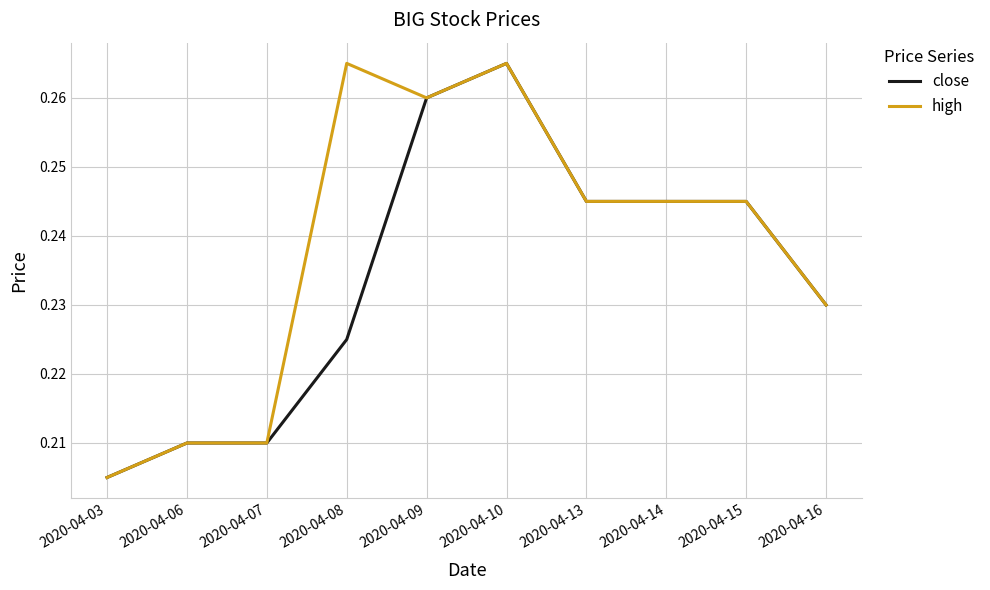

Is it true that close equals 0.1 at 2020-04-08?

False